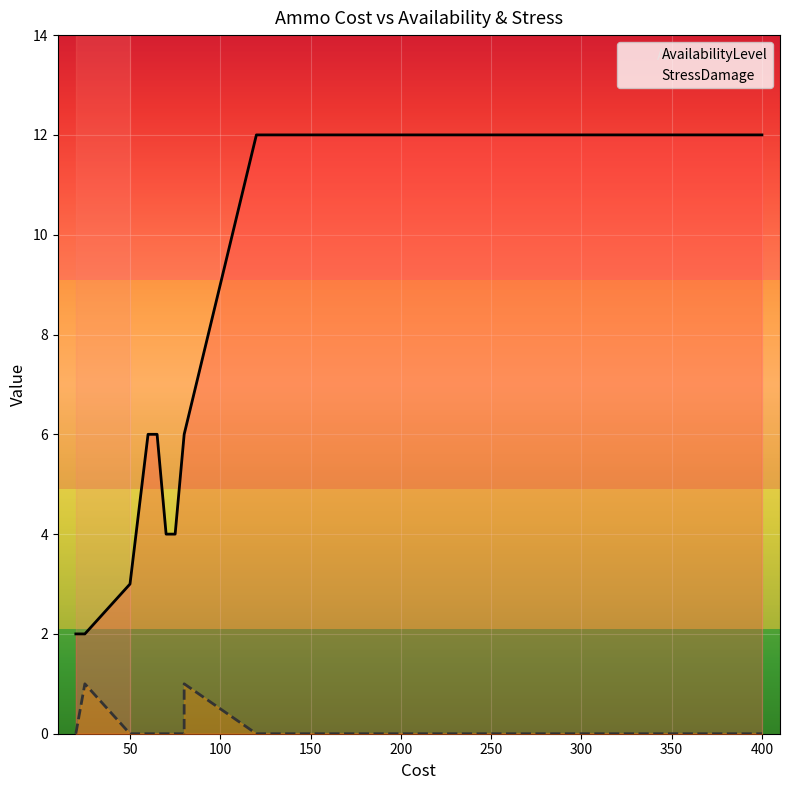

Is the value of AvailabilityLevel at 400 greater than the value of StressDamage at 400?

Yes